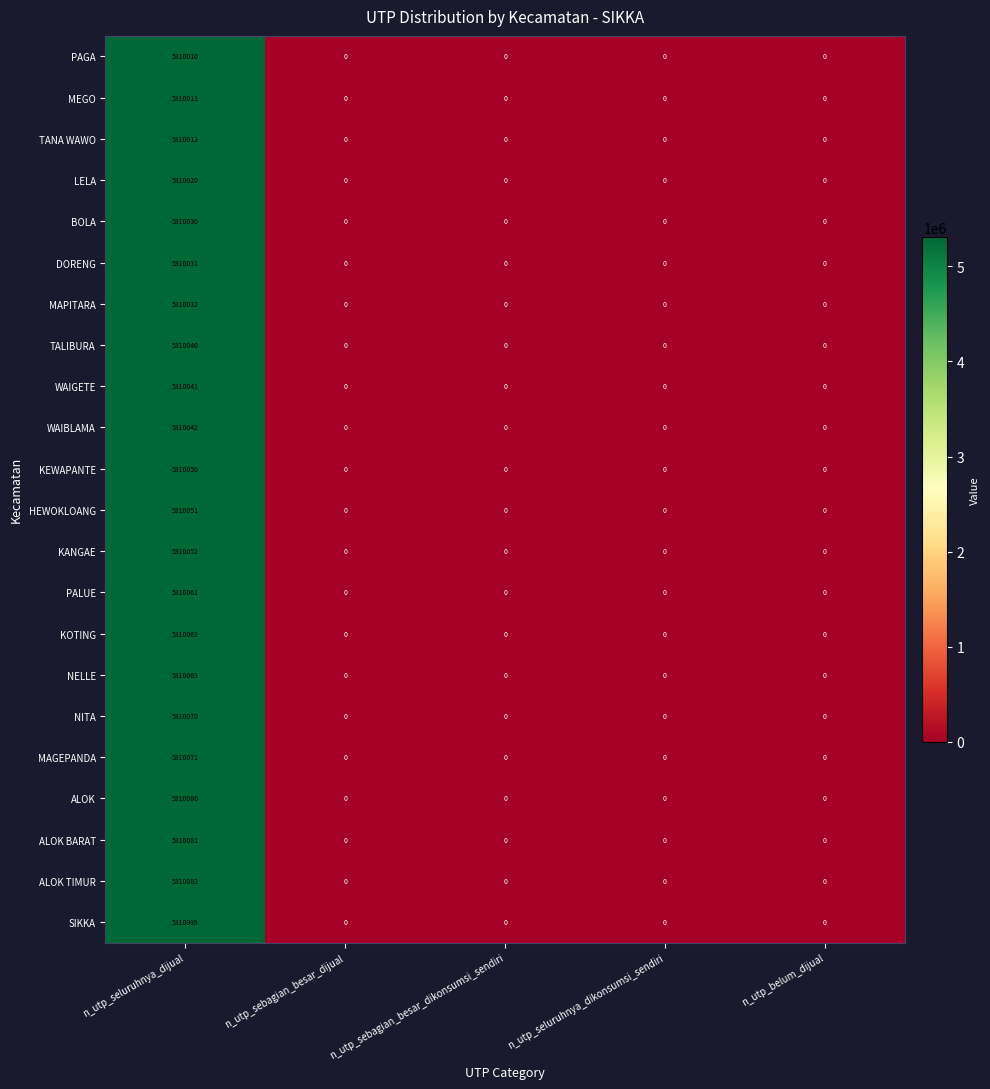

Count the number of data series in this chart.

22